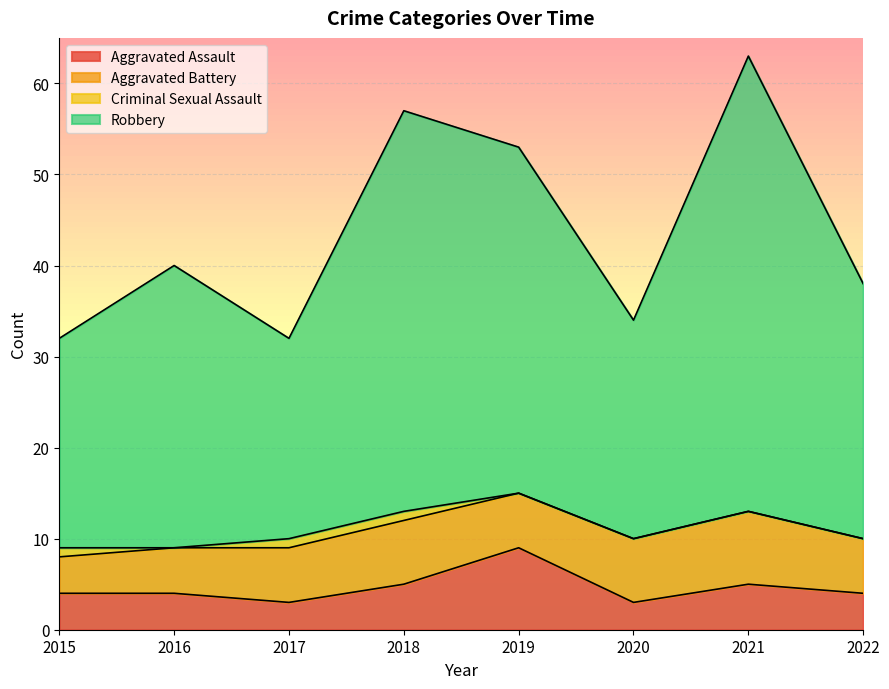

How many interior local valleys does the Aggravated Assault series have?

2